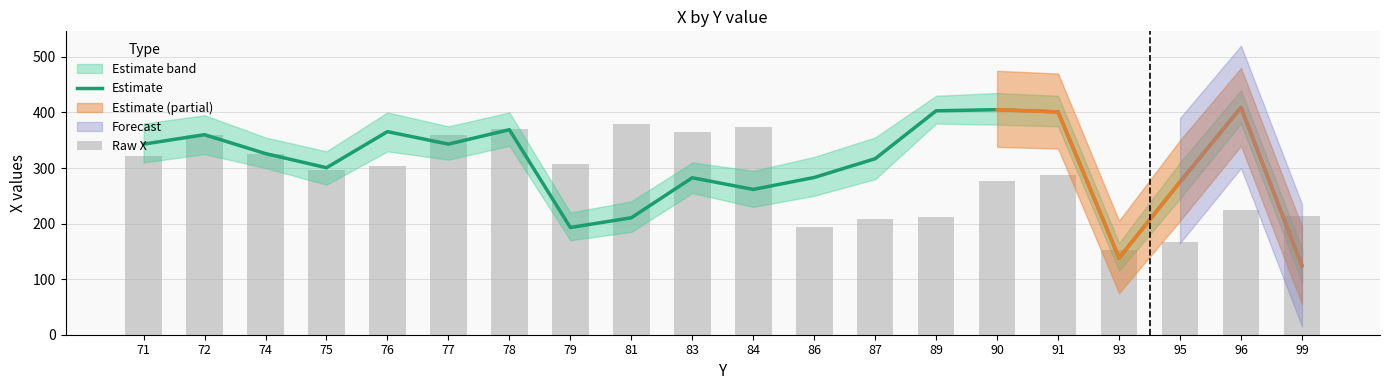

What is the average value of the Estimate series?

305.5